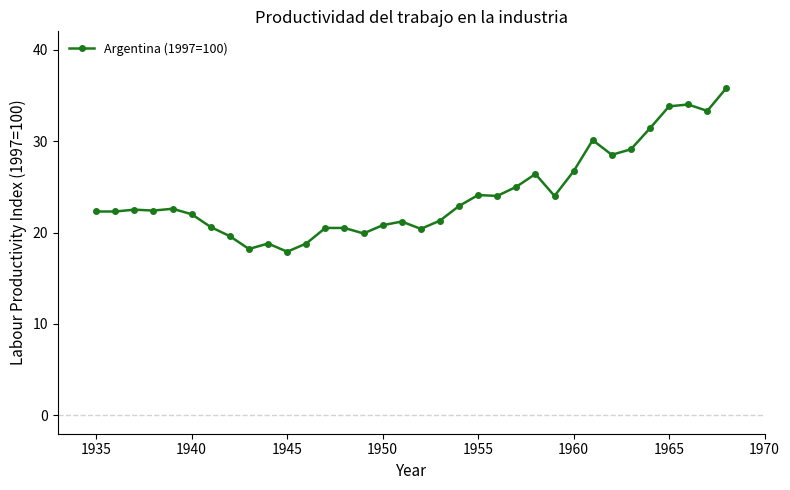

True or false: there are more than 2 points higher than both neighbors.

True